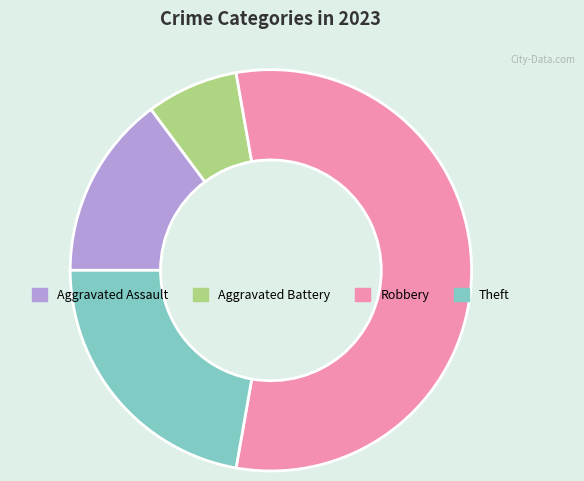

The Theft slice represents 13% of the pie. True or false?

False